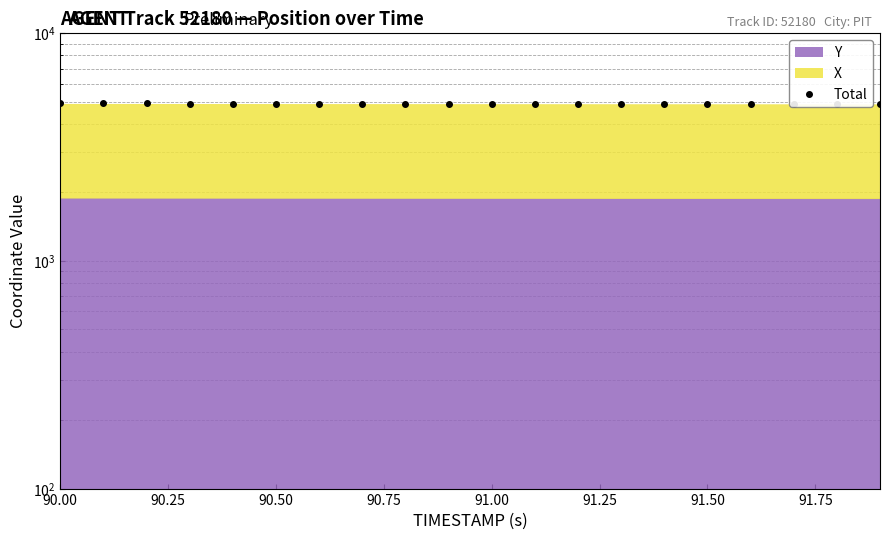

True or false: the data has more than 1 interior local peaks.

False